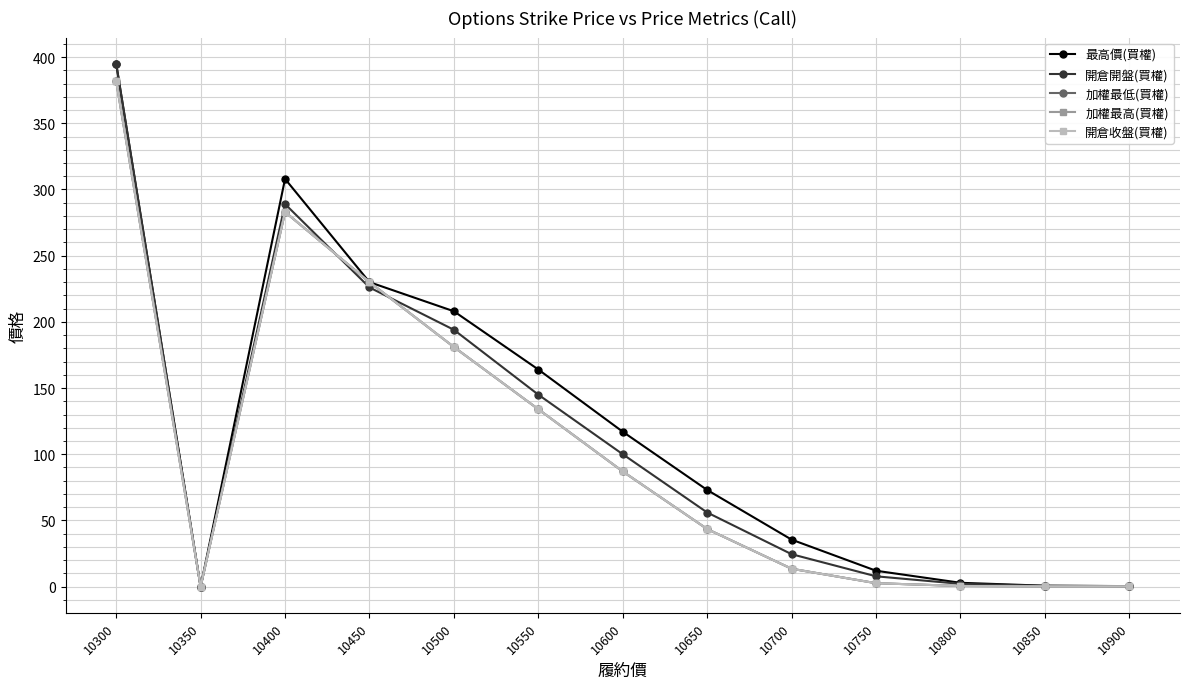

What is the sum of the 加權最低(買權) values at 10400 and 10600?

370.0